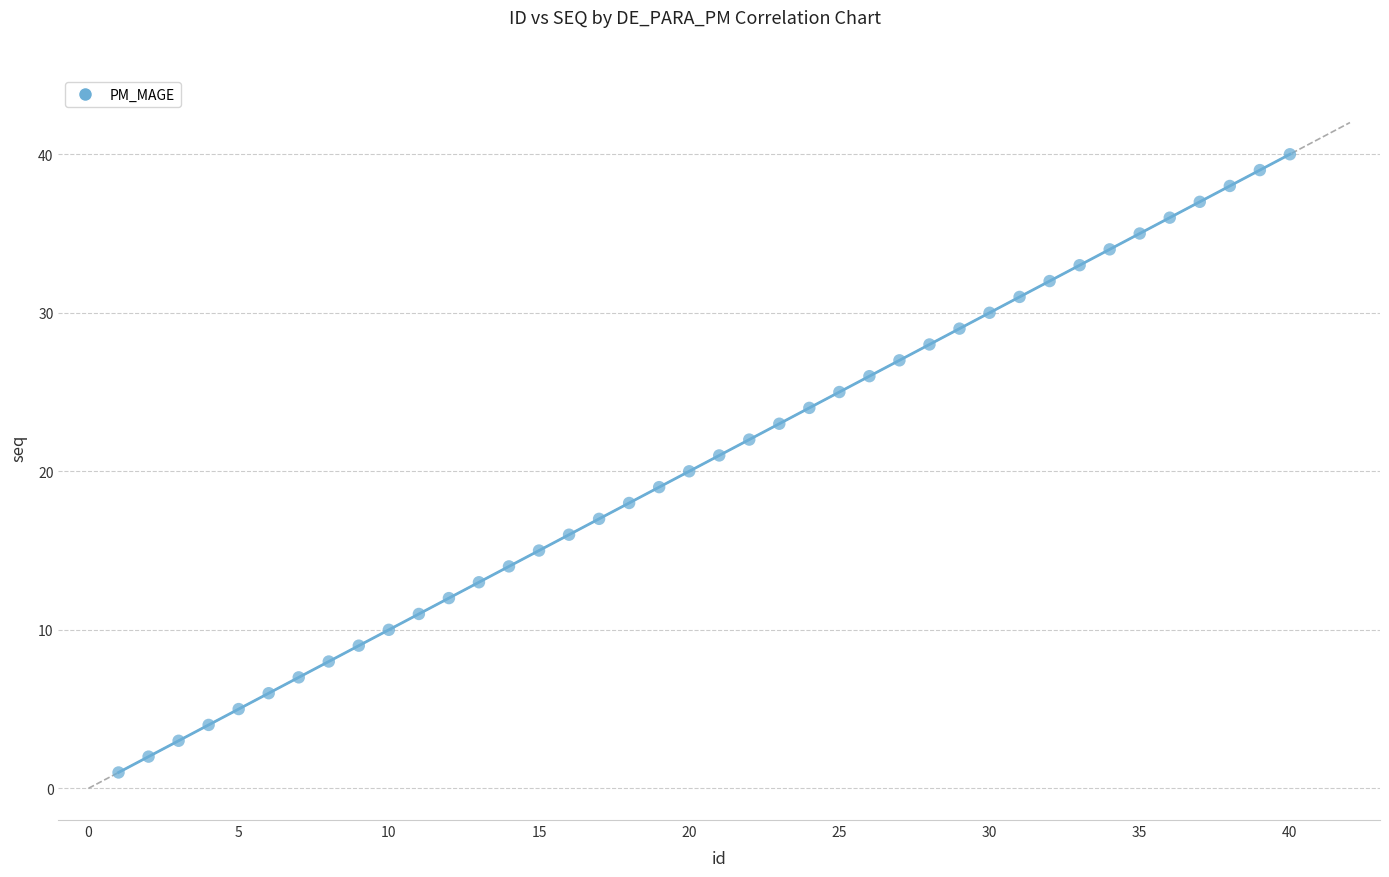

What is the range of X values (max minus min)?

39